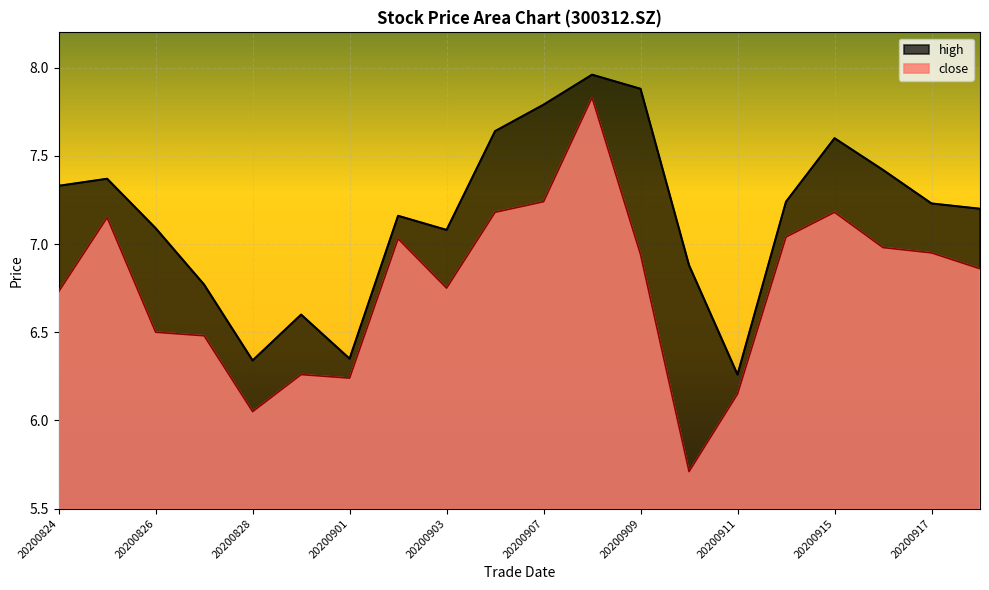

The value of close at 20200827 is 6.5. True or false?

True